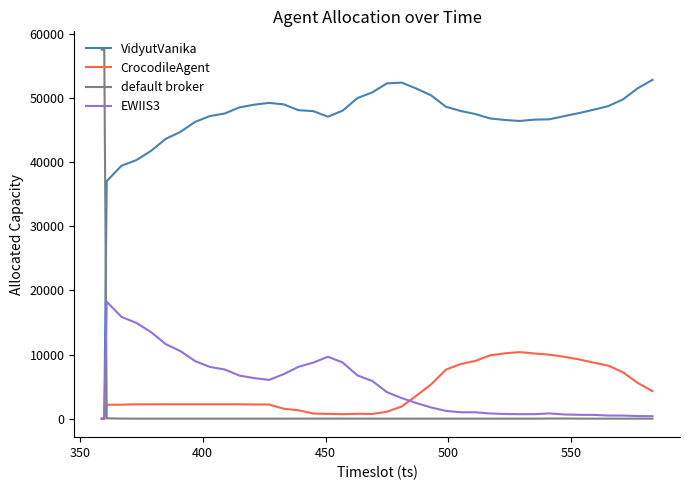

Which series has the widest spread of values?

default broker